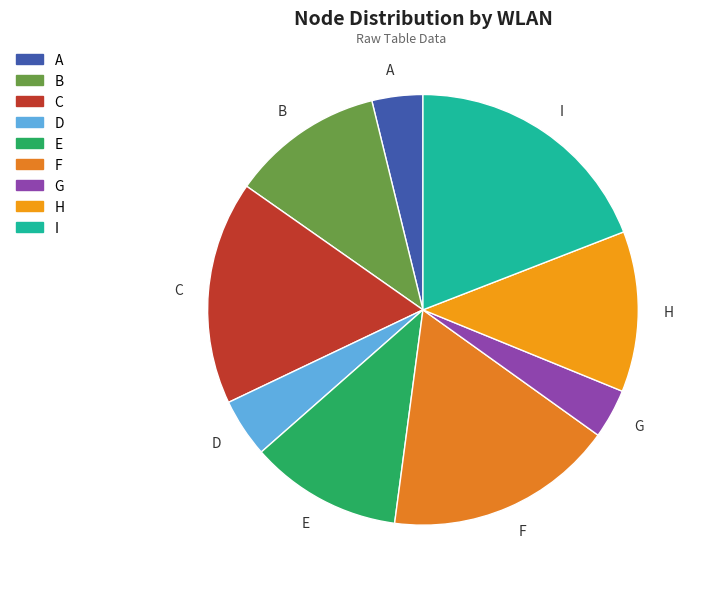

The C slice represents 17% of the pie. True or false?

True